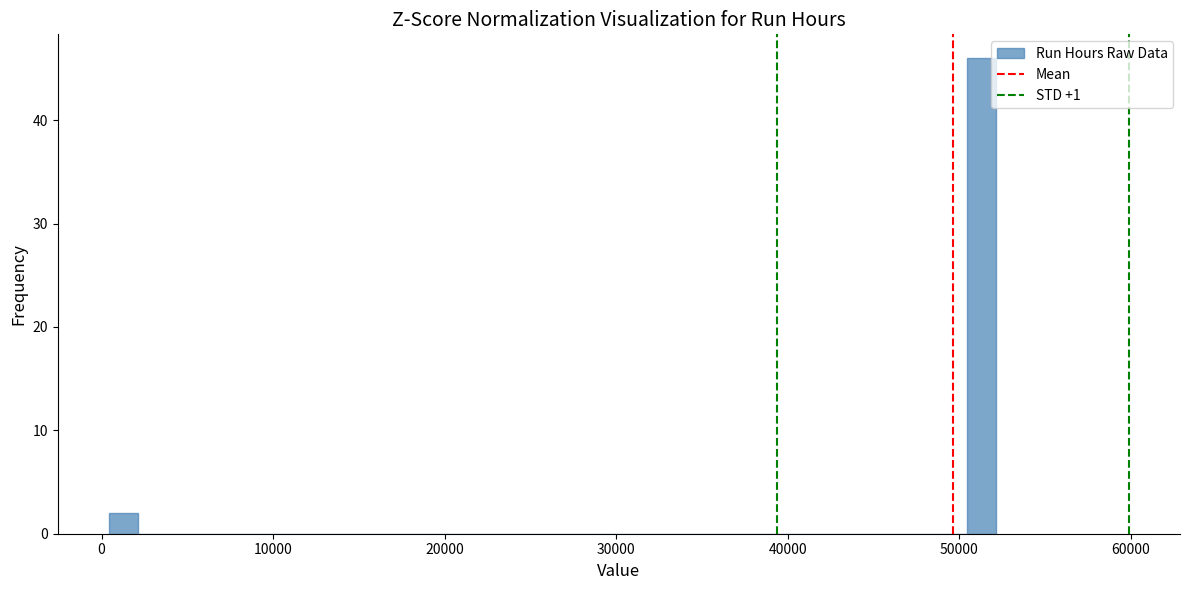

Around what value on the x-axis is the tallest bar? Give the approximate position of its centre, as read against the axis.

51000